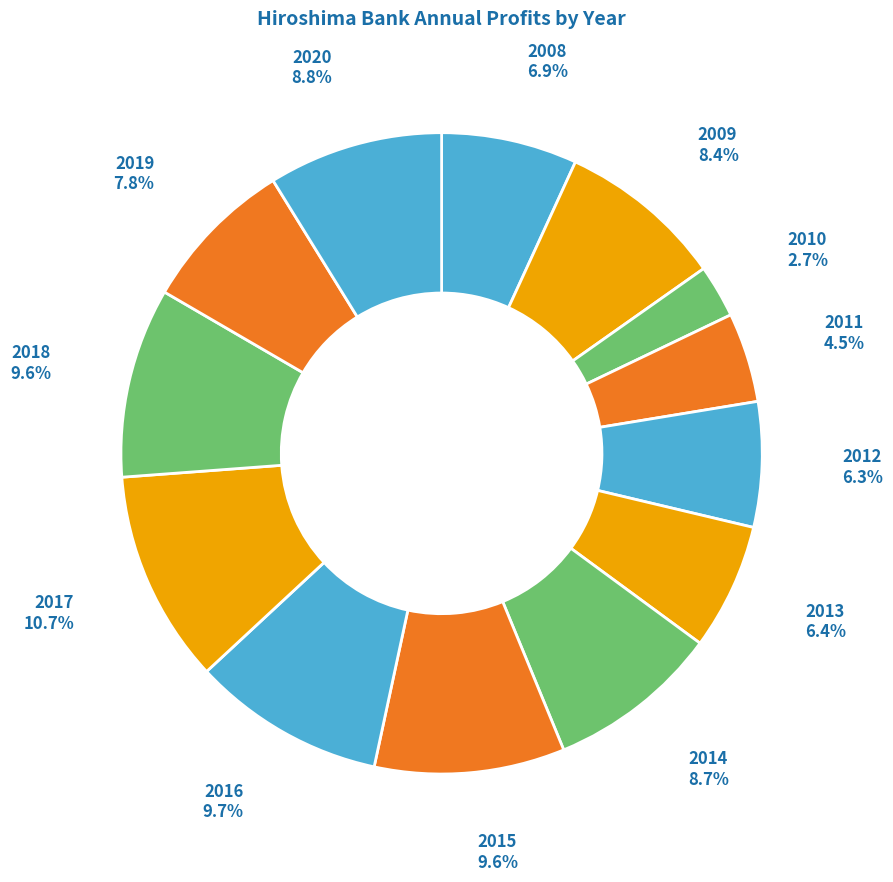

Is there any slice that represents more than half of the pie?

No